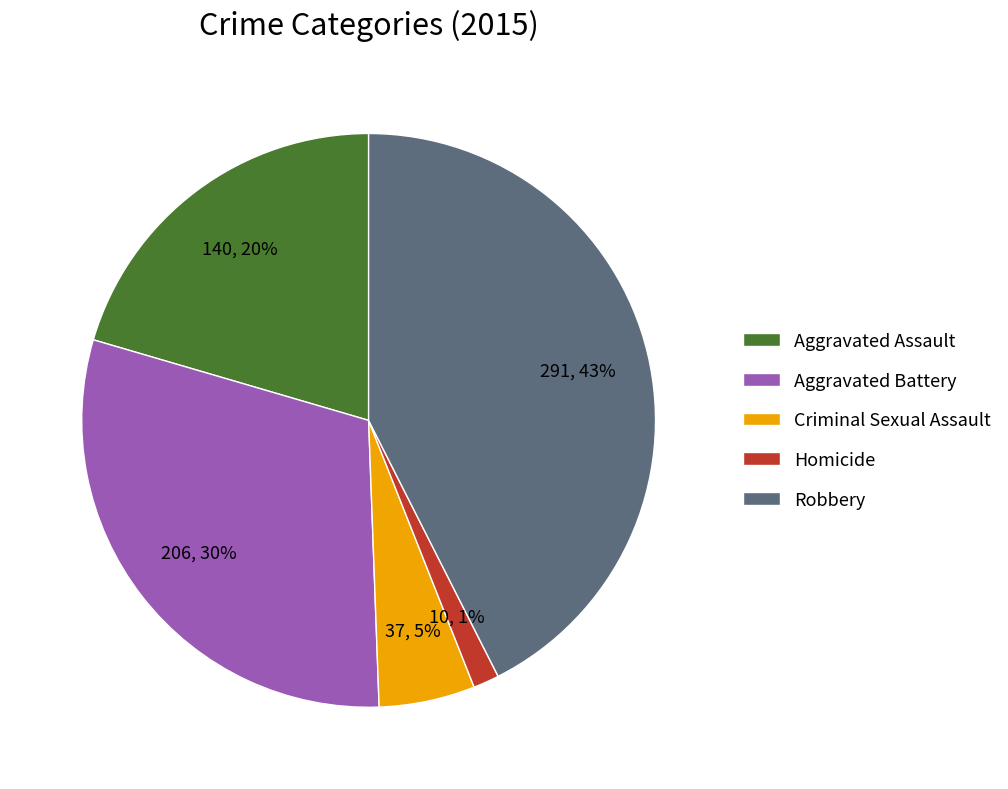

How many slices are in this pie chart?

5